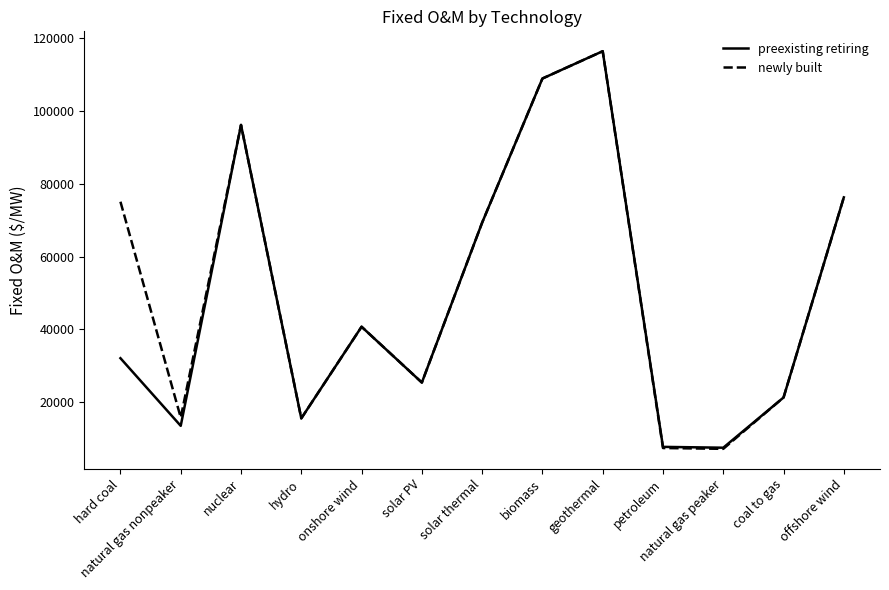

What is the highest value of the newly built series?

116315.8